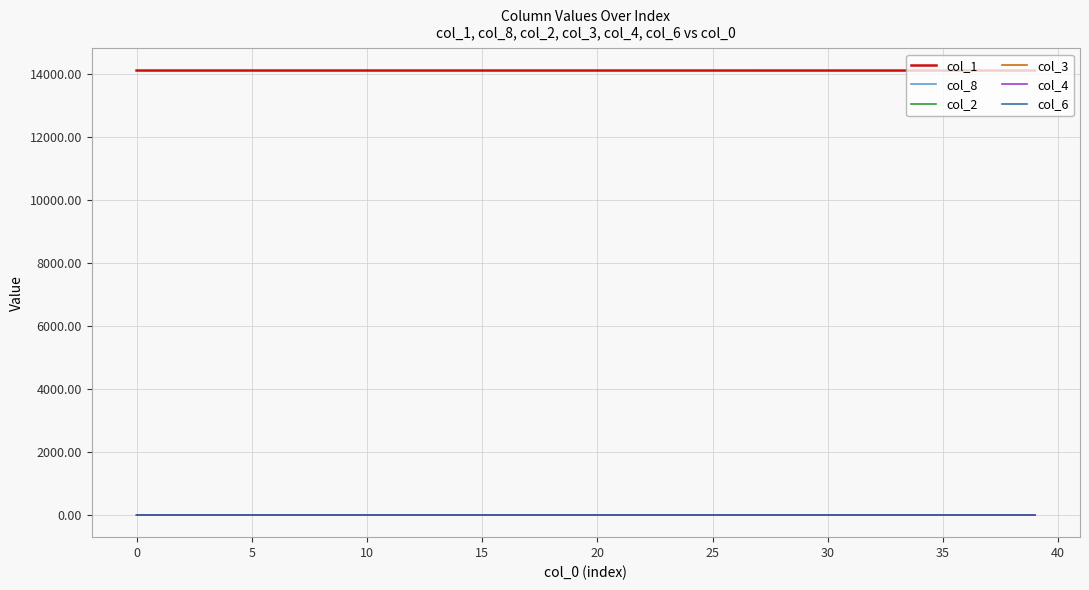

True or false: col_1 and col_6 intersect in this chart.

False